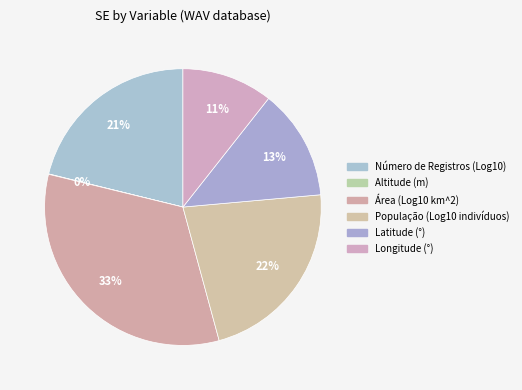

To the nearest percent, what is the combined percentage of Número de Registros (Log10) and População (Log10 indivíduos)?

43%